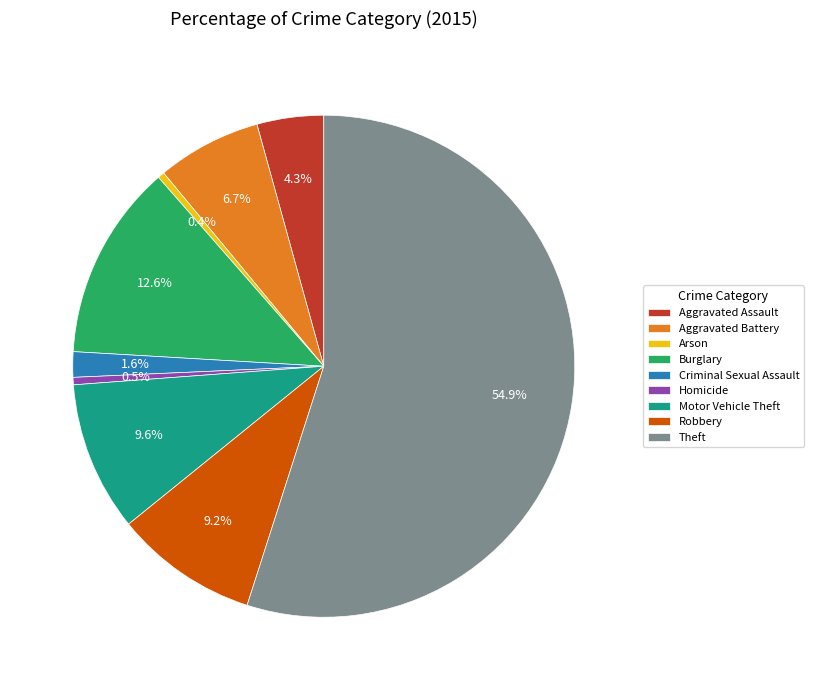

What percentage do Aggravated Battery and Aggravated Assault together represent?

11.0%